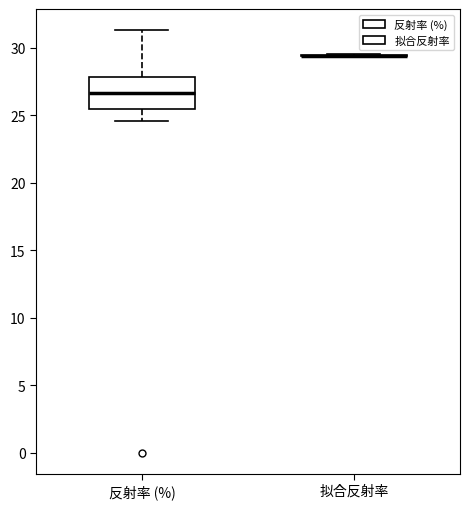

Which box is the tallest, from its lower edge to its upper edge?

反射率 (%)